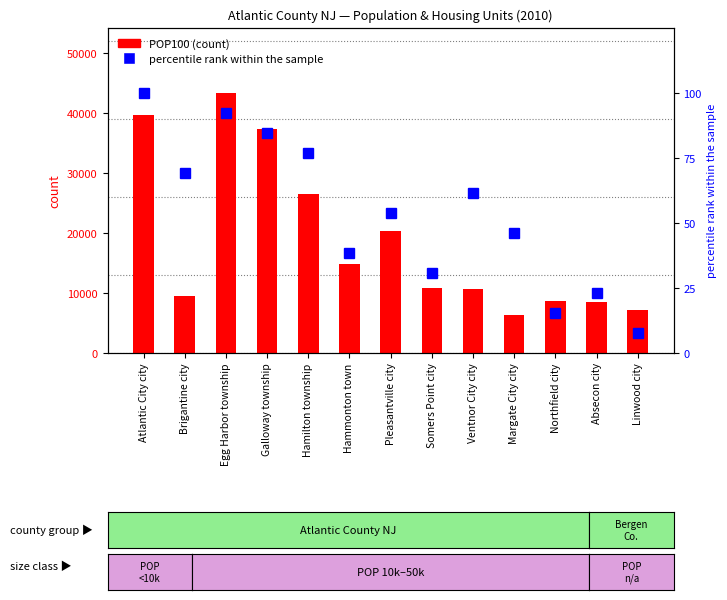

Reading left to right, list all the values displayed in this chart.

POP100 (count): 39558.0	9450.0	43323.0	37349.0	26503.0	14791.0	20249.0	10795.0	10650.0	6354.0	8624.0	8411.0	7092.0
percentile rank within the sample: 100.0	69.2	92.3	84.6	76.9	38.5	53.8	30.8	61.5	46.2	15.4	23.1	7.7